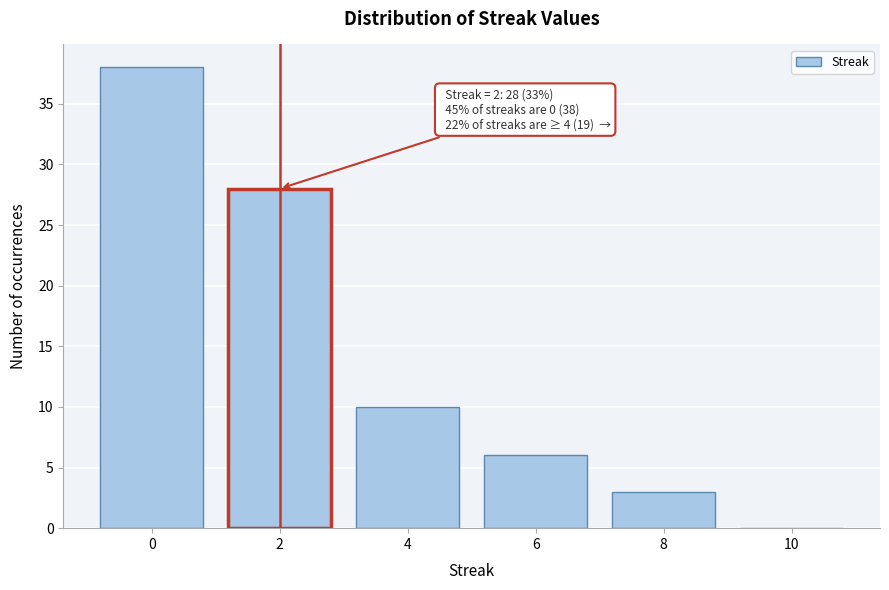

Over which range of the x-axis is the bar tallest?

-1 to 1